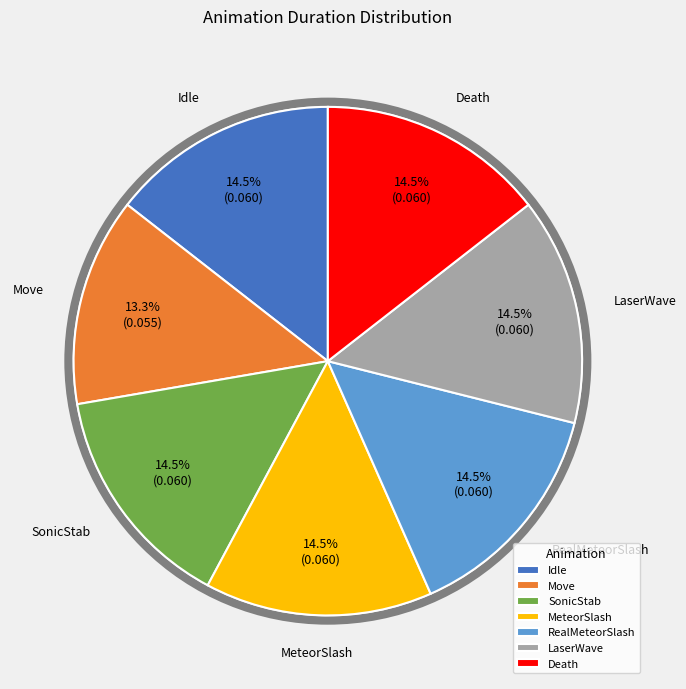

Do SonicStab and RealMeteorSlash together represent more than half of the pie?

No